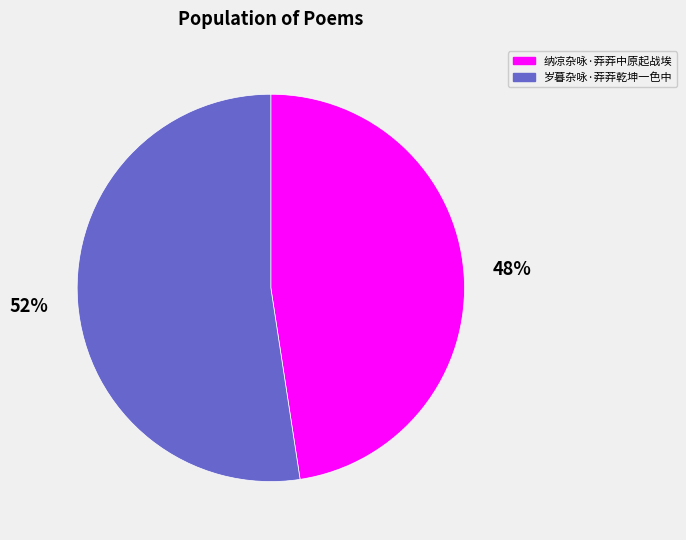

Which category accounts for the majority?

岁暮杂咏·莽莽乾坤一色中